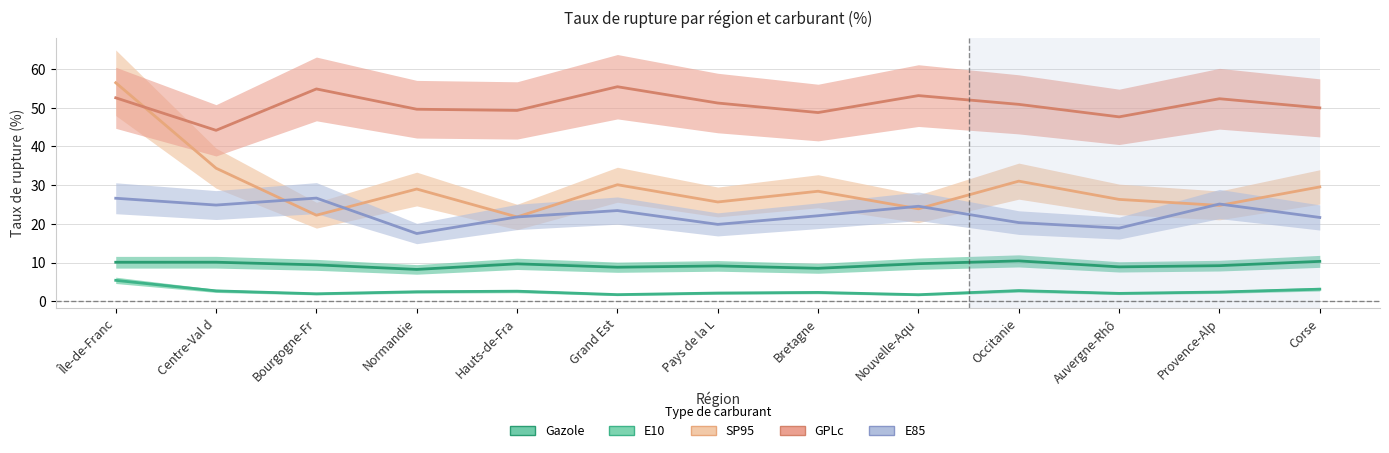

Reading right to left, extract all data points from this chart.

Gazole: Corse=3.1	Provence-Alp=2.4	Auvergne-Rhô=2.1	Occitanie=2.8	Nouvelle-Aqu=1.7	Bretagne=2.3	Pays de la L=2.1	Grand Est=1.7	Hauts-de-Fra=2.6	Normandie=2.5	Bourgogne-Fr=2.0	Centre-Val d=2.7	Île-de-Franc=5.4
E10: Corse=10.3	Provence-Alp=9.2	Auvergne-Rhô=8.9	Occitanie=10.4	Nouvelle-Aqu=9.7	Bretagne=8.5	Pays de la L=9.2	Grand Est=8.8	Hauts-de-Fra=9.7	Normandie=8.2	Bourgogne-Fr=9.4	Centre-Val d=10.1	Île-de-Franc=10.1
SP95: Corse=29.6	Provence-Alp=24.8	Auvergne-Rhô=26.3	Occitanie=31.1	Nouvelle-Aqu=23.9	Bretagne=28.4	Pays de la L=25.7	Grand Est=30.1	Hauts-de-Fra=21.8	Normandie=29.0	Bourgogne-Fr=22.2	Centre-Val d=34.4	Île-de-Franc=56.5
GPLc: Corse=50.0	Provence-Alp=52.3	Auvergne-Rhô=47.6	Occitanie=50.9	Nouvelle-Aqu=53.1	Bretagne=48.8	Pays de la L=51.2	Grand Est=55.4	Hauts-de-Fra=49.3	Normandie=49.6	Bourgogne-Fr=54.9	Centre-Val d=44.2	Île-de-Franc=52.6
E85: Corse=21.7	Provence-Alp=25.1	Auvergne-Rhô=18.9	Occitanie=20.3	Nouvelle-Aqu=24.6	Bretagne=22.1	Pays de la L=19.9	Grand Est=23.4	Hauts-de-Fra=21.8	Normandie=17.5	Bourgogne-Fr=26.7	Centre-Val d=24.9	Île-de-Franc=26.6